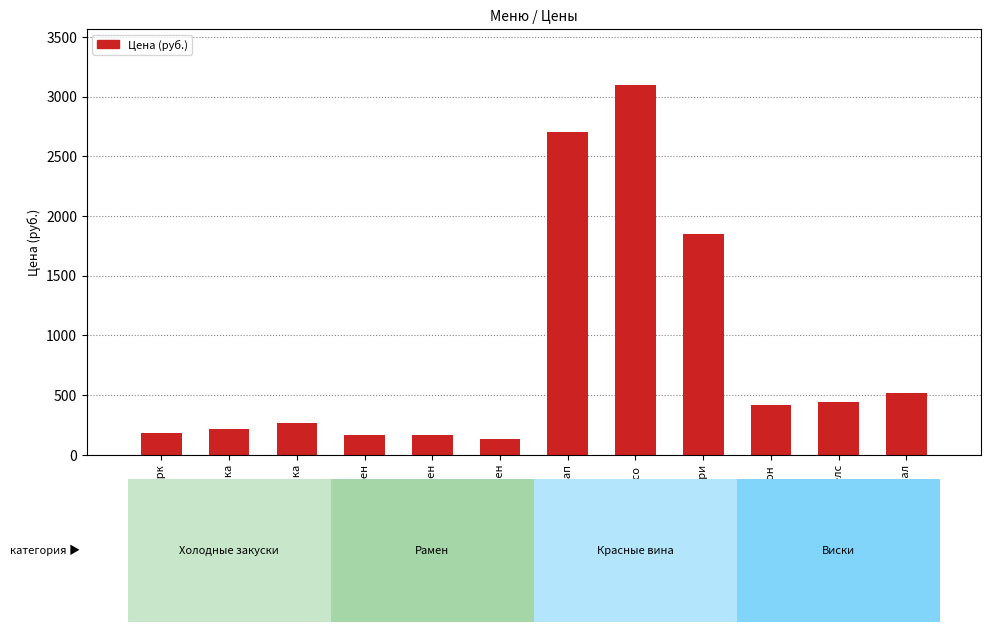

The chart shows a value of 295.5 at Дайзу рамен. True or false?

False